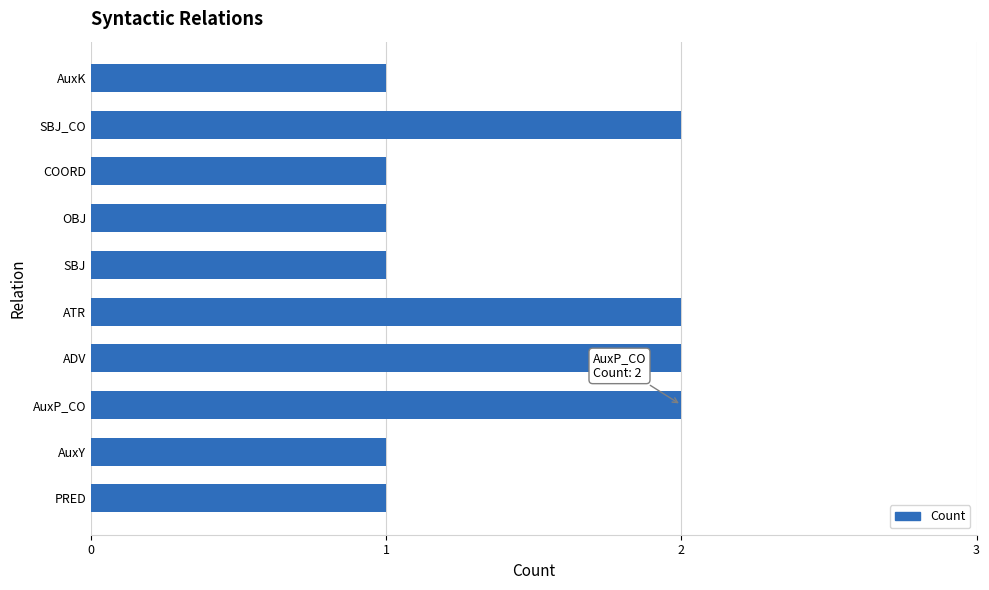

Is it true that the value at OBJ is 1?

True